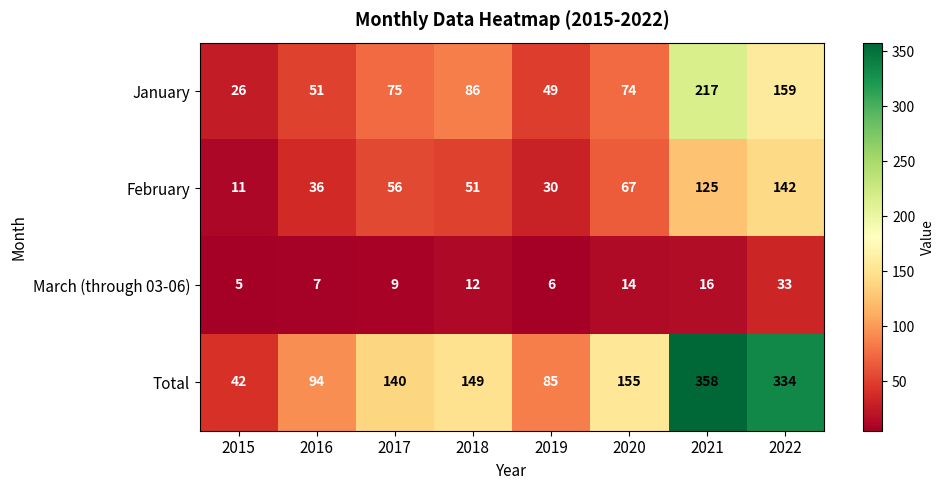

At which category does the chart reach its peak across all series?

2021